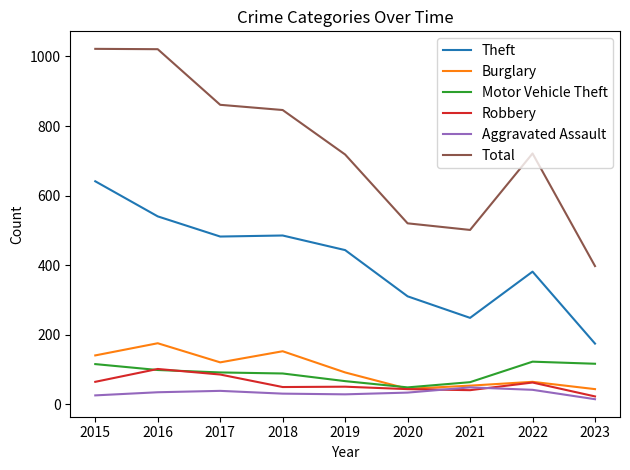

What is the difference between the maximum and second lowest values in the Motor Vehicle Theft series?

59